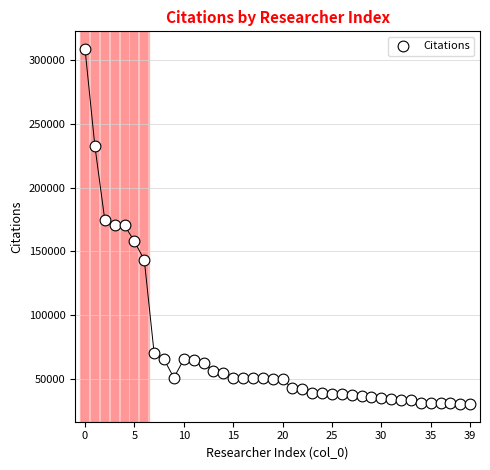

What is the range of Y values (max minus min)?

278250